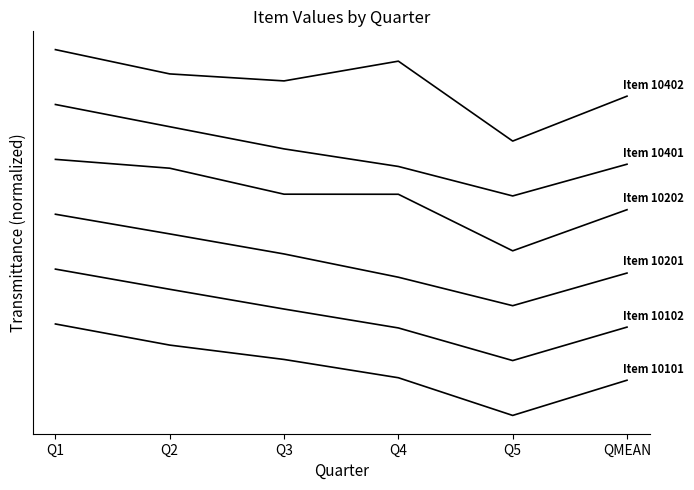

What is the spread (max minus min) of values at QMEAN?

3.1